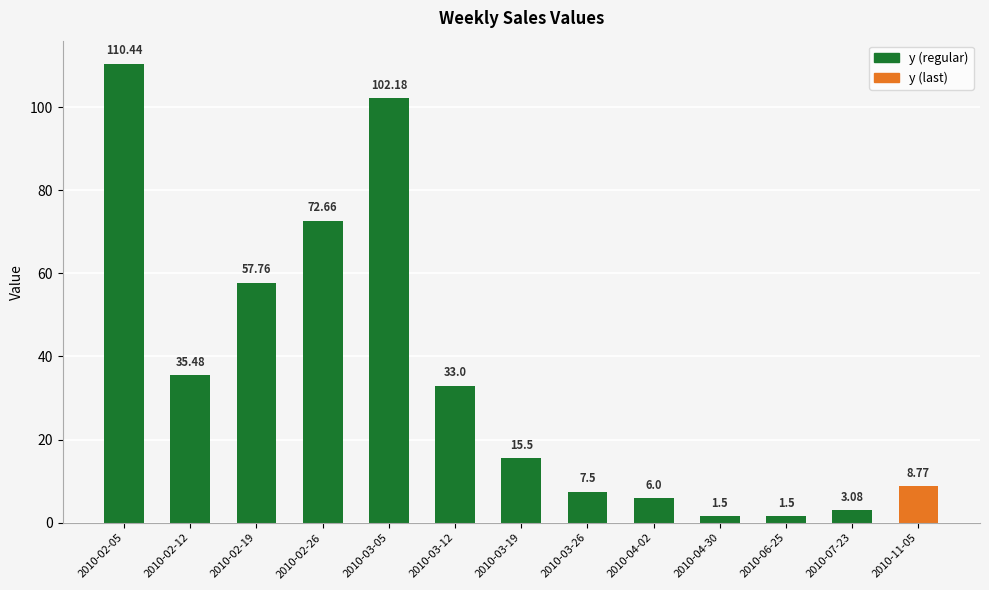

At which label is the value closest to 55?

2010-02-19